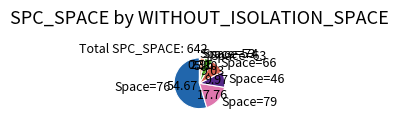

Count the number of slices in the pie.

7